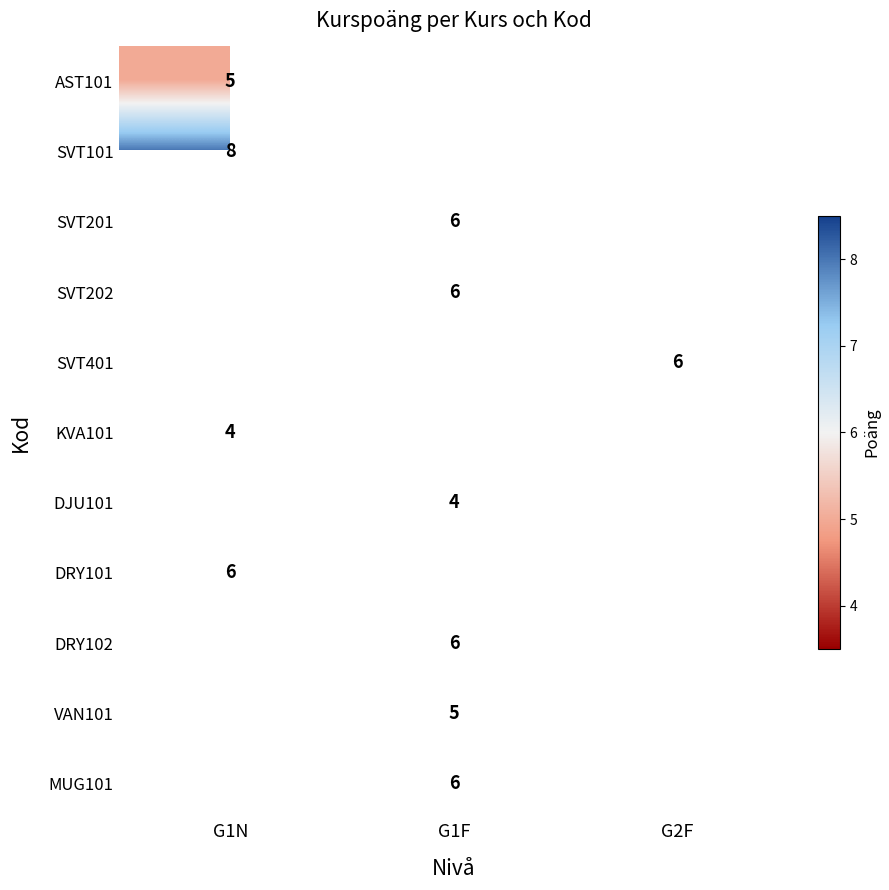

Is it true that AST101 equals 2 at G1N?

False